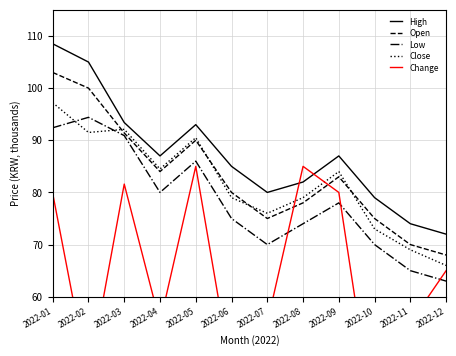

What is the value of the Open point at the 8th from the left?

78000